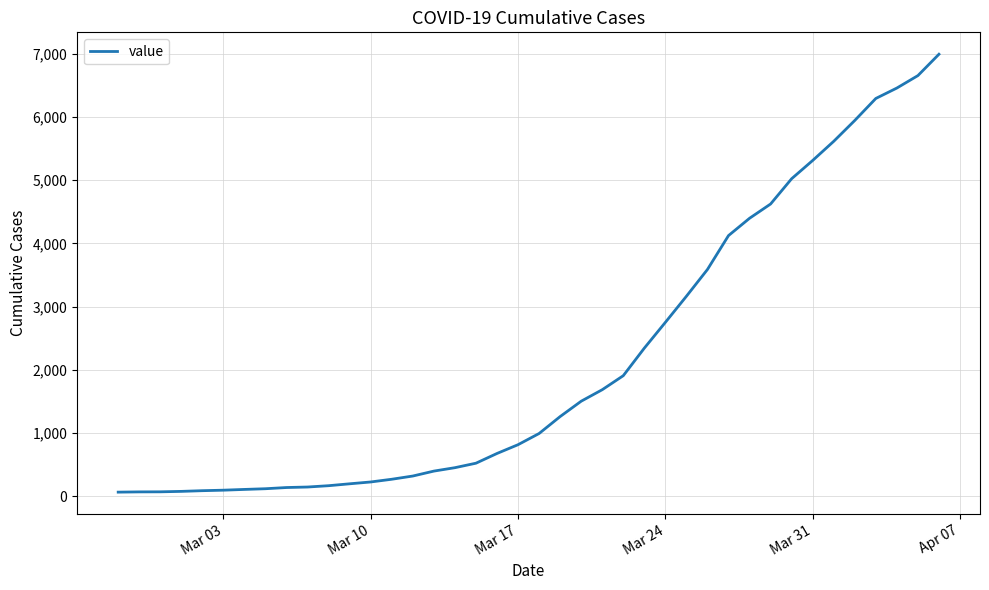

Is it true that the value at Mar 24 is 4845?

False